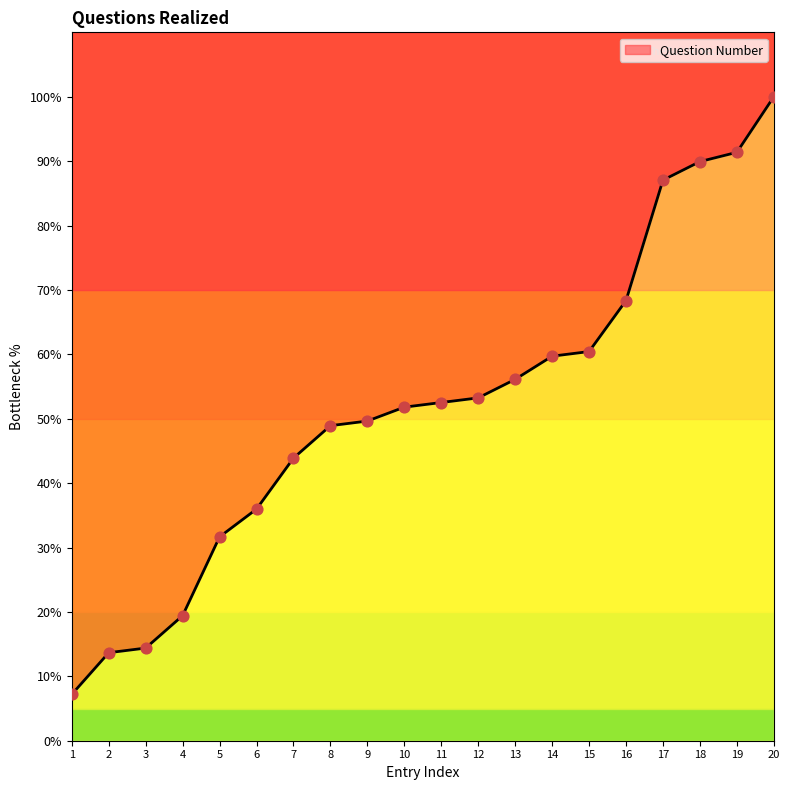

What is the change in value from 8 to 15?

+11.5